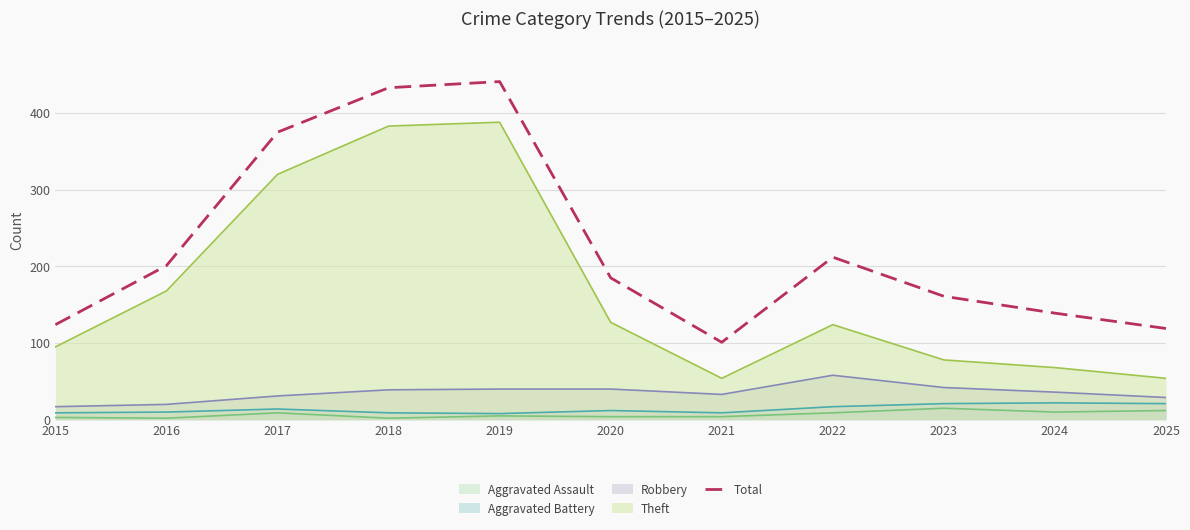

Reading left to right, what are all the values shown in this chart?

124	201	375	433	441	185	101	212	161	139	119